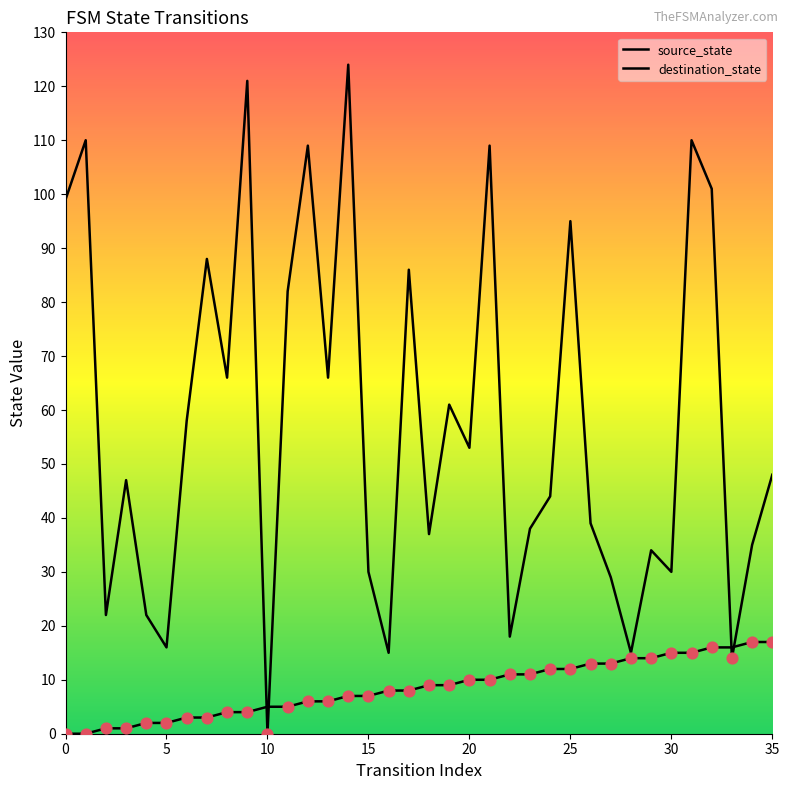

At which category is the sum across all series the highest?

14